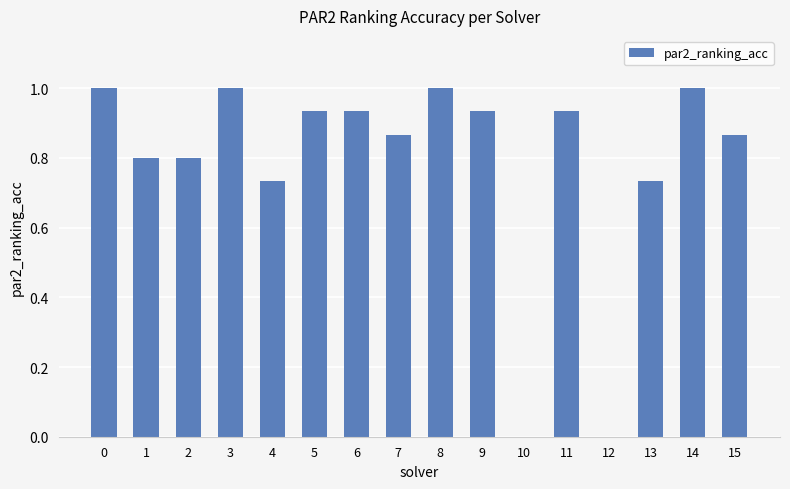

Which has a higher value, 13 or 11?

11